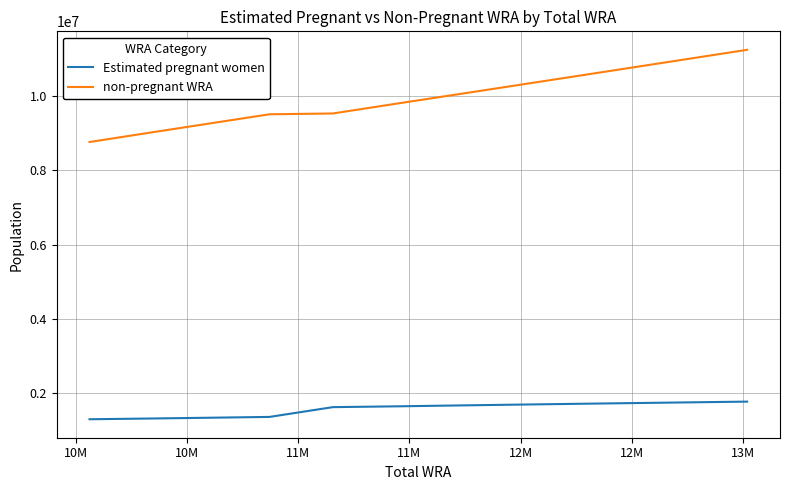

Rank the series by their maximum value, from lowest to highest.

Estimated pregnant women, non-pregnant WRA